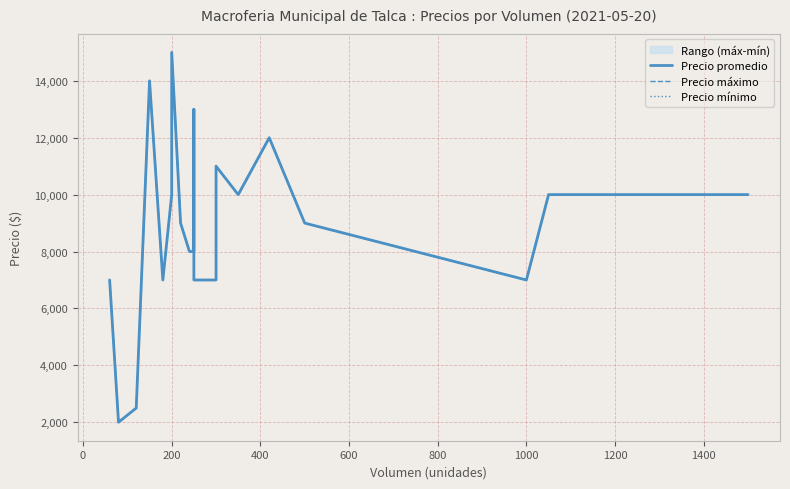

What is the greatest value displayed?

15000